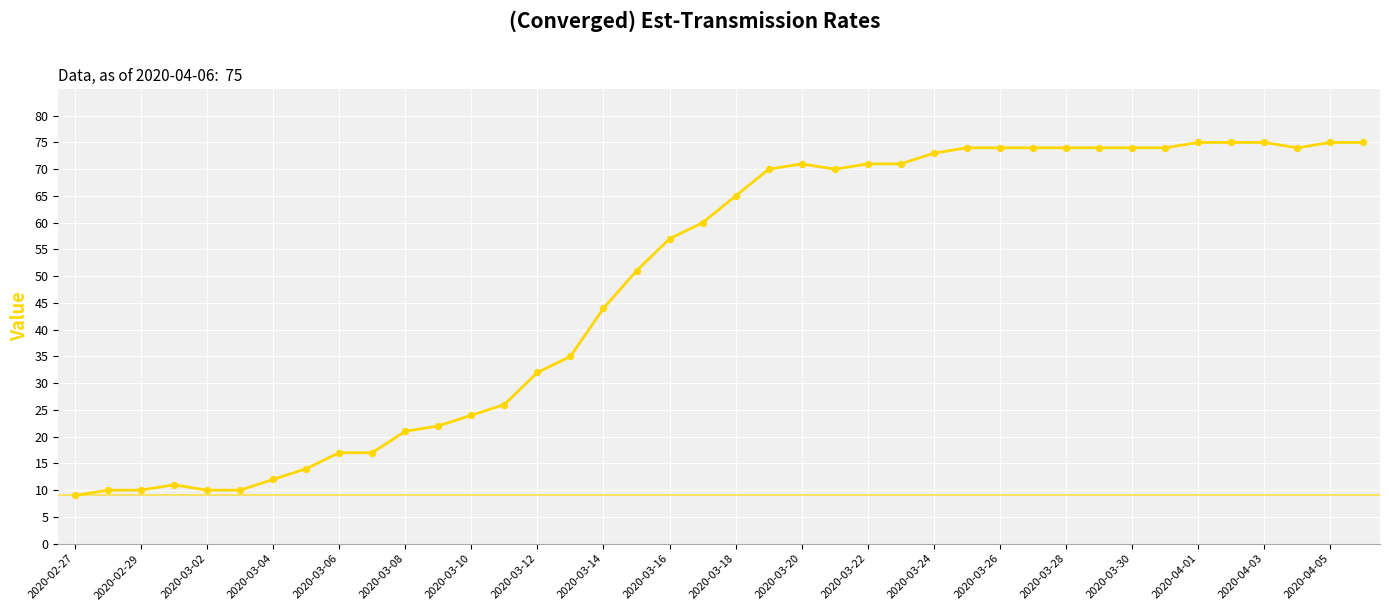

What is the difference between the maximum and minimum values?

66